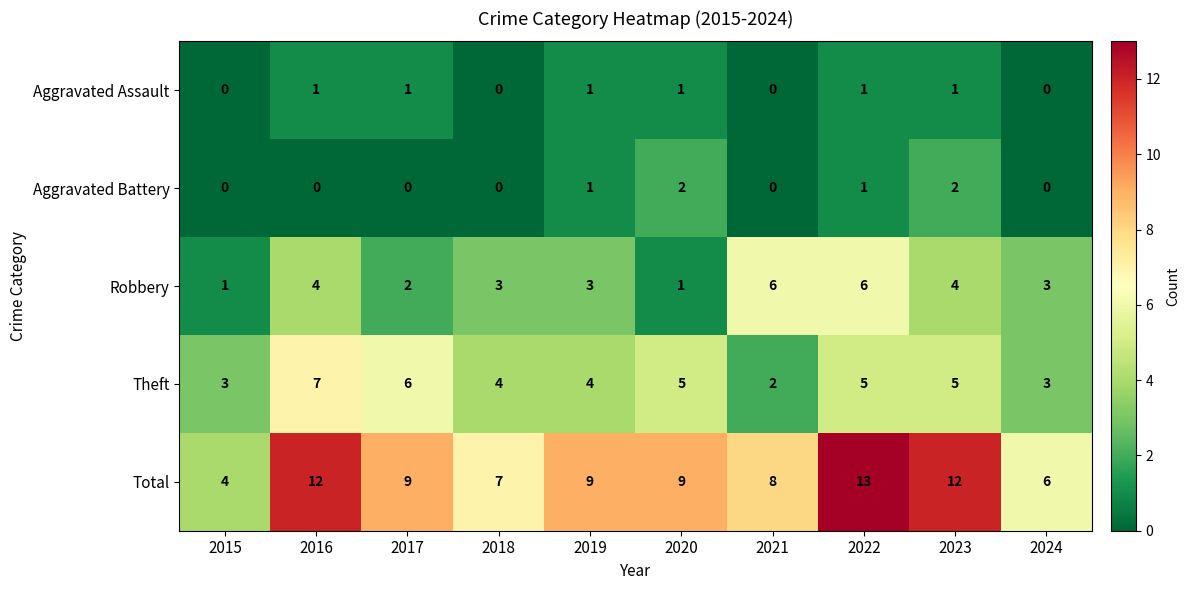

List the series in order of their peak value, lowest first.

Aggravated Assault, Aggravated Battery, Robbery, Theft, Total